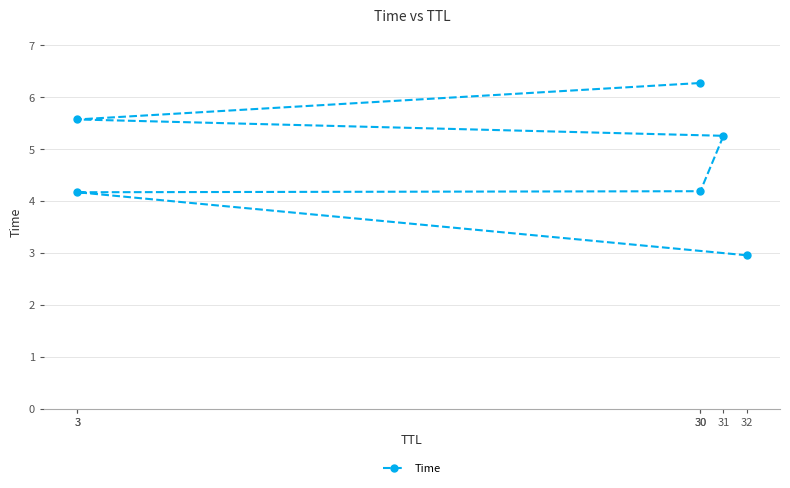

The chart shows a value of 5.0 at 32. True or false?

False